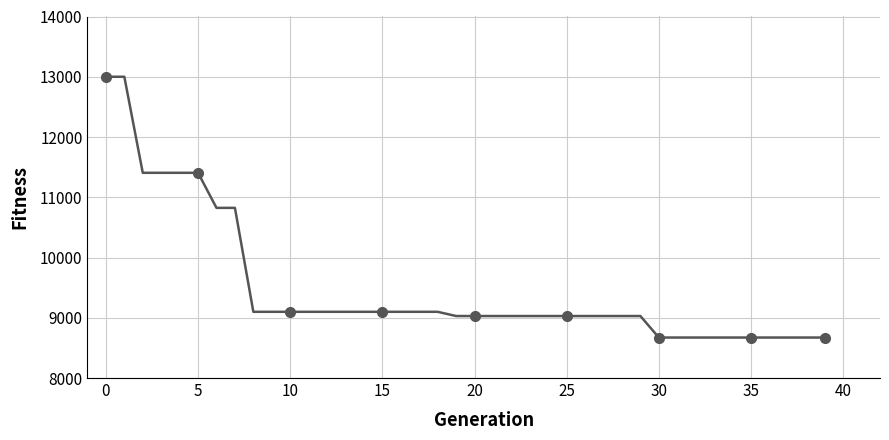

Reading left to right, transcribe all the data shown in this chart.

13000	13000	11406	11406	11406	11406	10824	10824	9099	9099	9099	9099	9099	9099	9099	9099	9099	9099	9099	9029	9029	9029	9029	9029	9029	9029	9029	9029	9029	9029	8672	8672	8672	8672	8672	8672	8672	8672	8672	8672